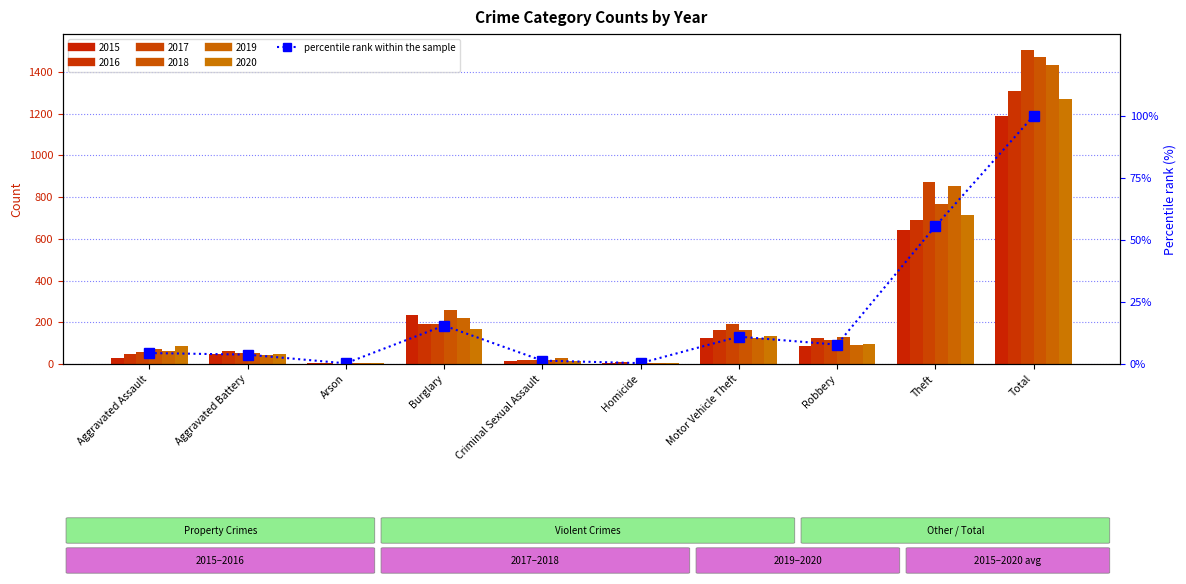

What is the label of the 9th bar from the right?

Aggravated Battery